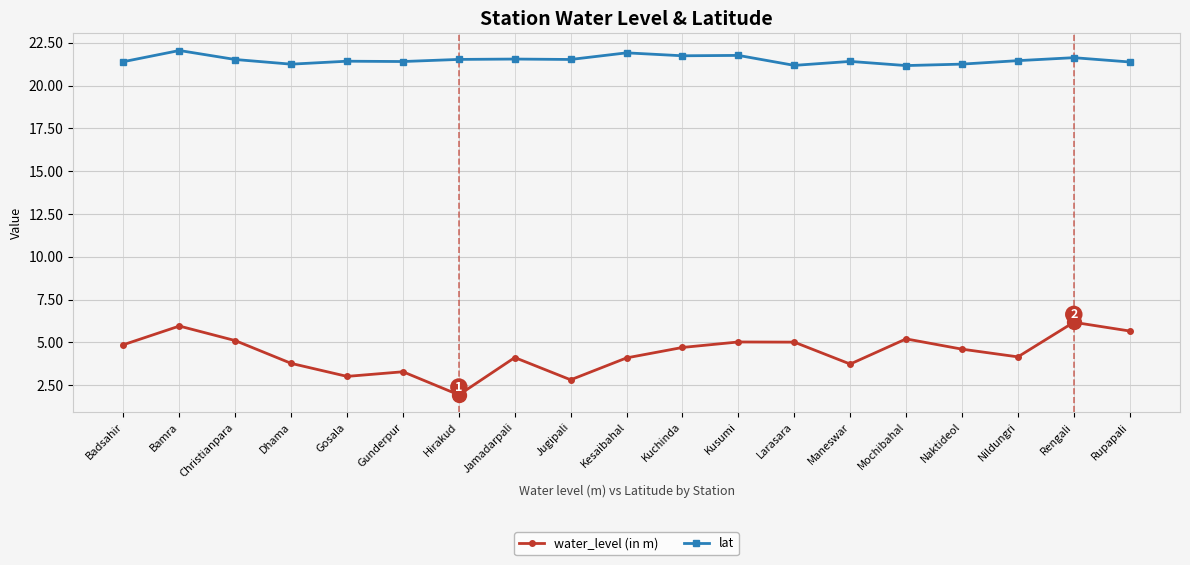

In water_level (in m), how many points are higher than both neighbors (excluding endpoints)?

6